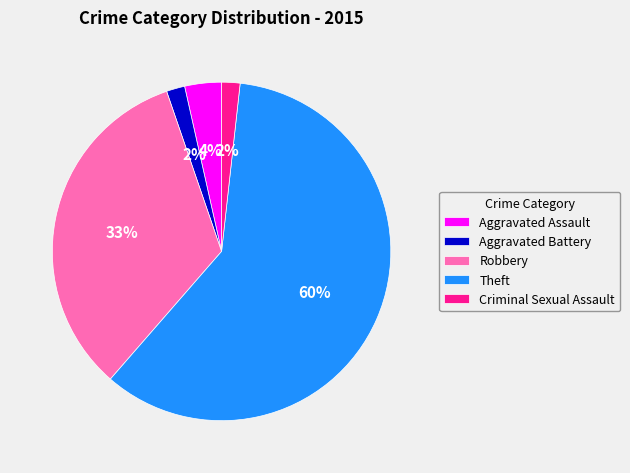

What is the majority slice?

Theft